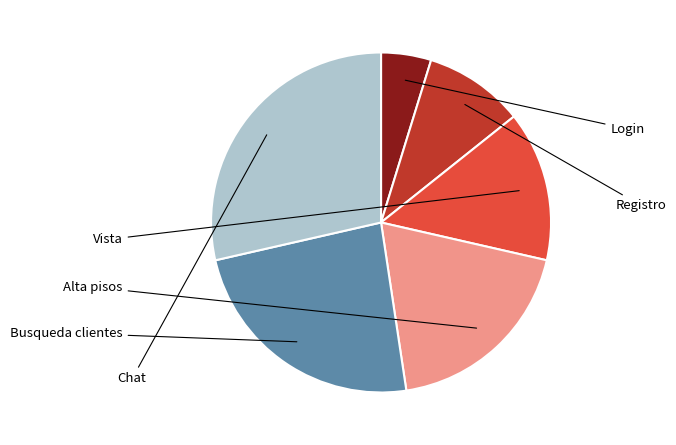

Is there any slice that represents more than half of the pie?

No